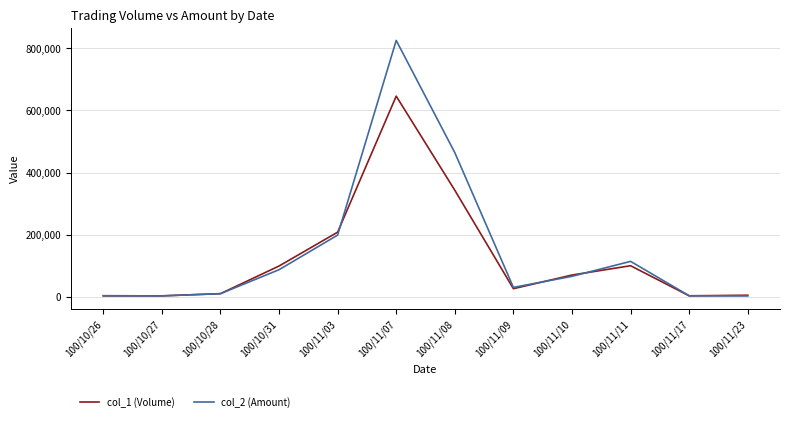

Is this an area chart (filled region under the line)?

No